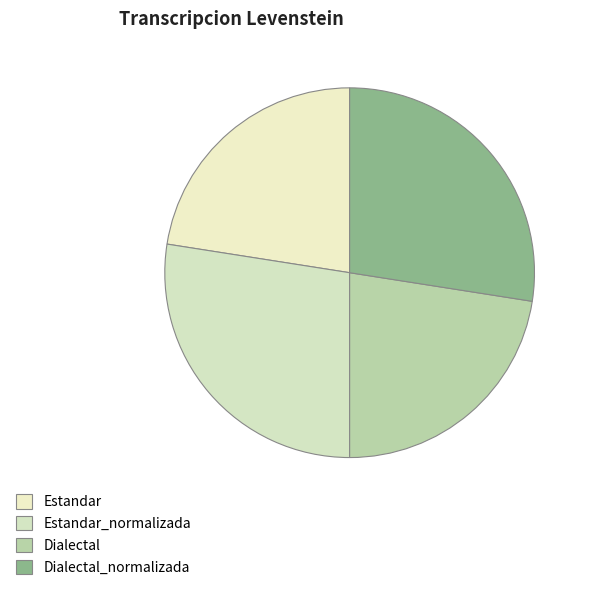

How many slices are in this pie chart?

4